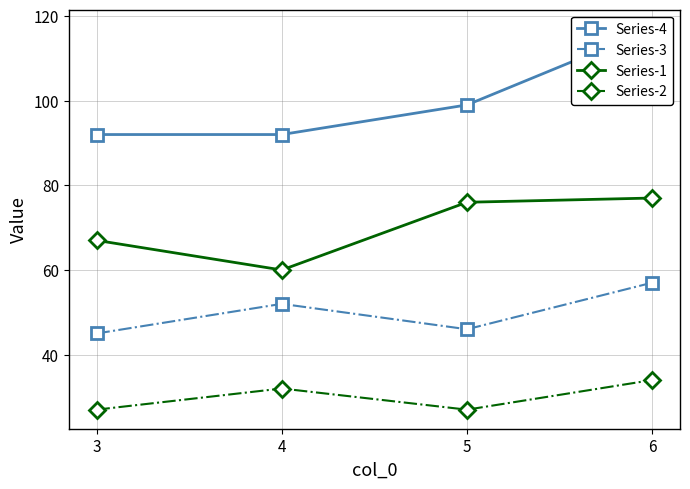

What is the maximum value for Series-2?

34